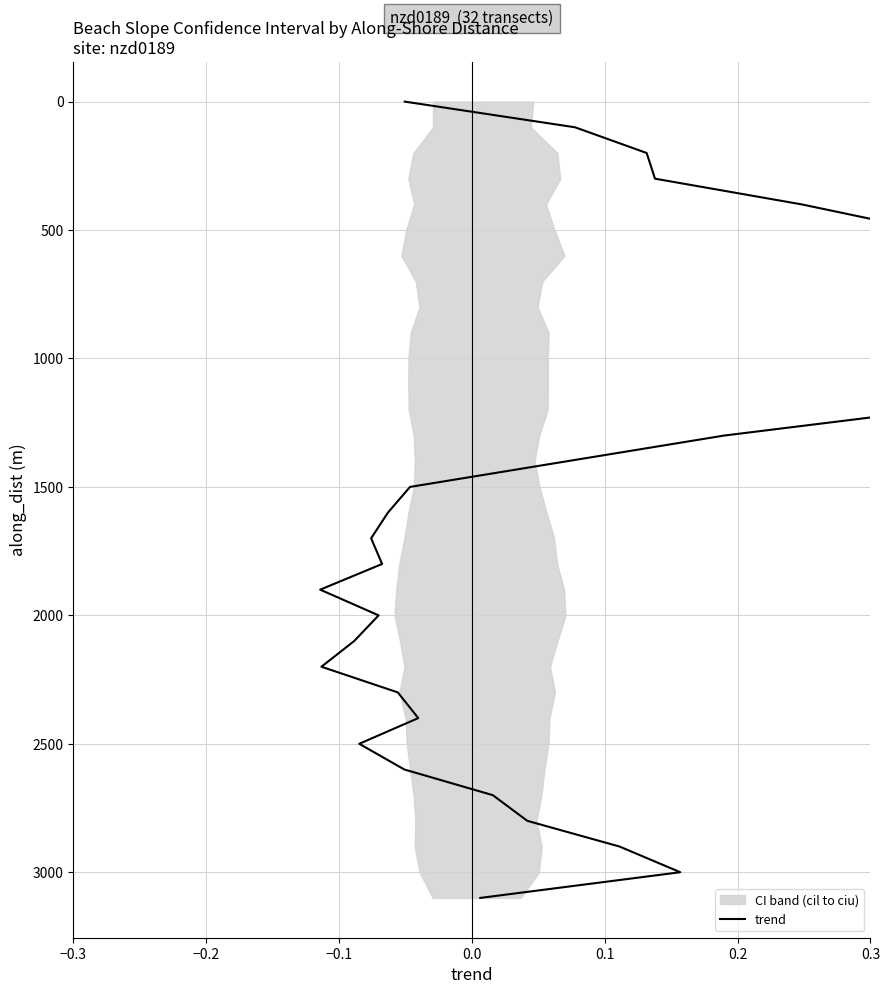

How many values are above zero?

31